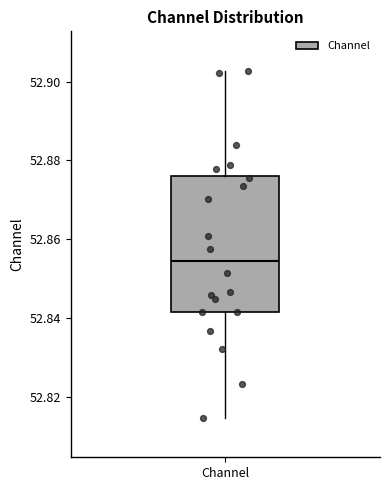

Transcribe this box plot: give where the median line is, the range the box spans, and where the two whiskers end, as read against the y-axis. The values are not printed on the chart, so give them approximately, as read against the axis.

median 52.854, box 52.842 to 52.876, whiskers 52.814 to 52.902